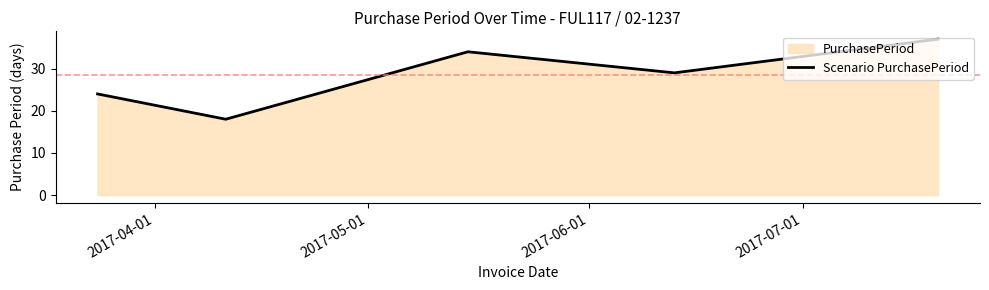

Does the chart have visible grid lines?

No